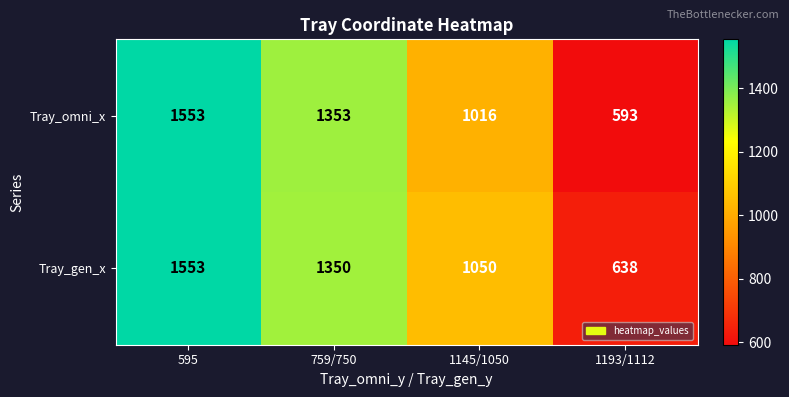

Rank the series by their average value, from lowest to highest.

Tray_omni_x, Tray_gen_x